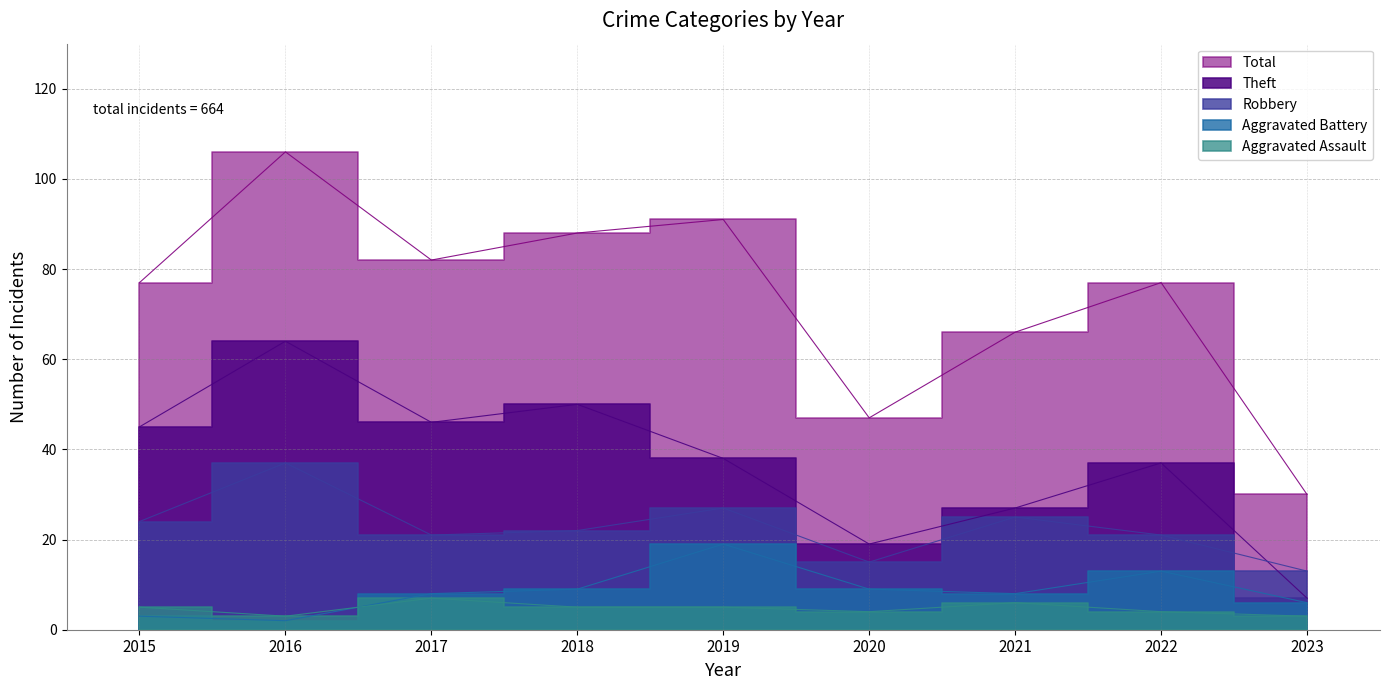

At which label does Aggravated Battery first exceed 8?

2018